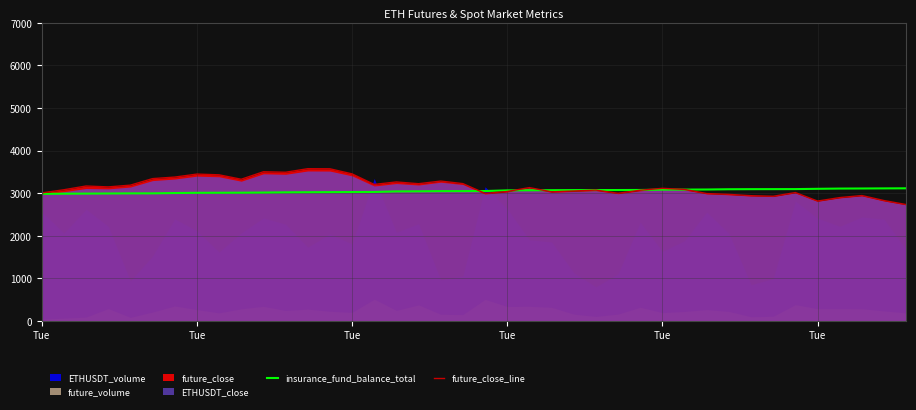

How many intersections are there between insurance_fund_balance_total and future_close_line?

5